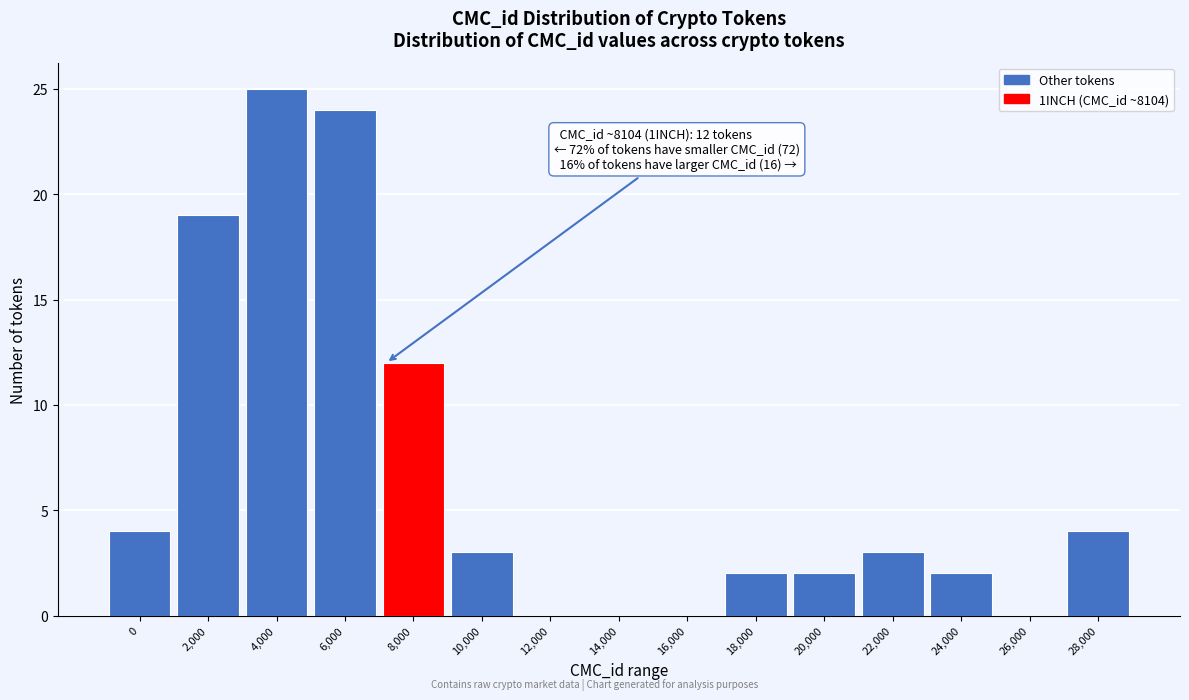

Reading left to right, extract all data points from this chart.

0=4	2,000=19	4,000=25	6,000=24	8,000=12	10,000=3	12,000=0	14,000=0	16,000=0	18,000=2	20,000=2	22,000=3	24,000=2	26,000=0	28,000=4